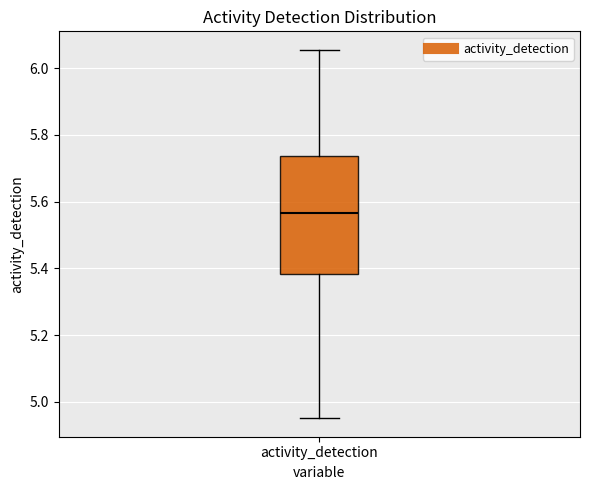

Read this box plot against the y-axis: the position of the median line, the range covered by the box, and the ends of both whiskers. The values are not printed on the chart, so give them approximately, as read against the axis.

median 5.56, box 5.38 to 5.74, whiskers 4.96 to 6.06